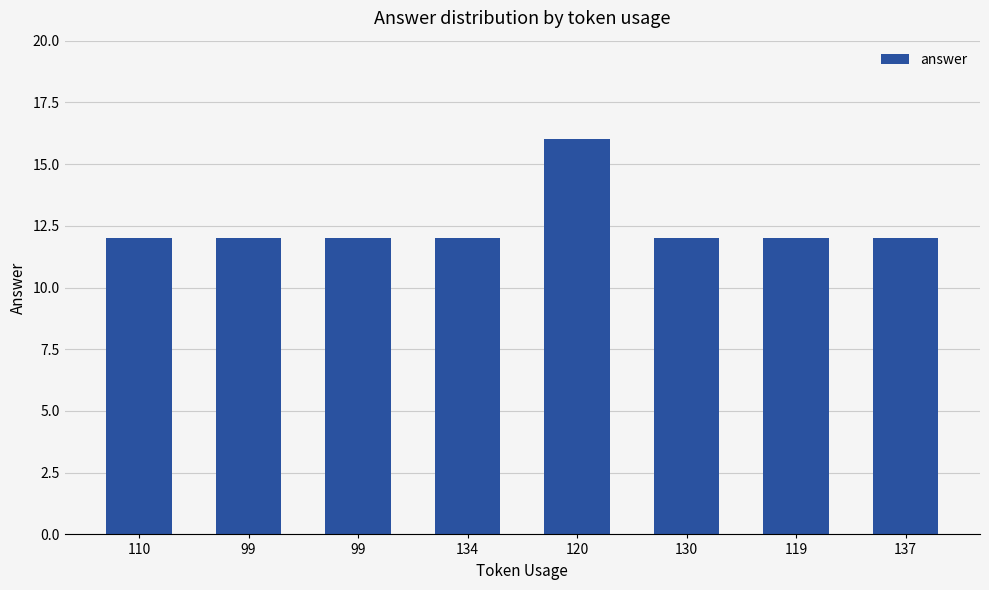

Which label corresponds to the smallest value in the chart?

110